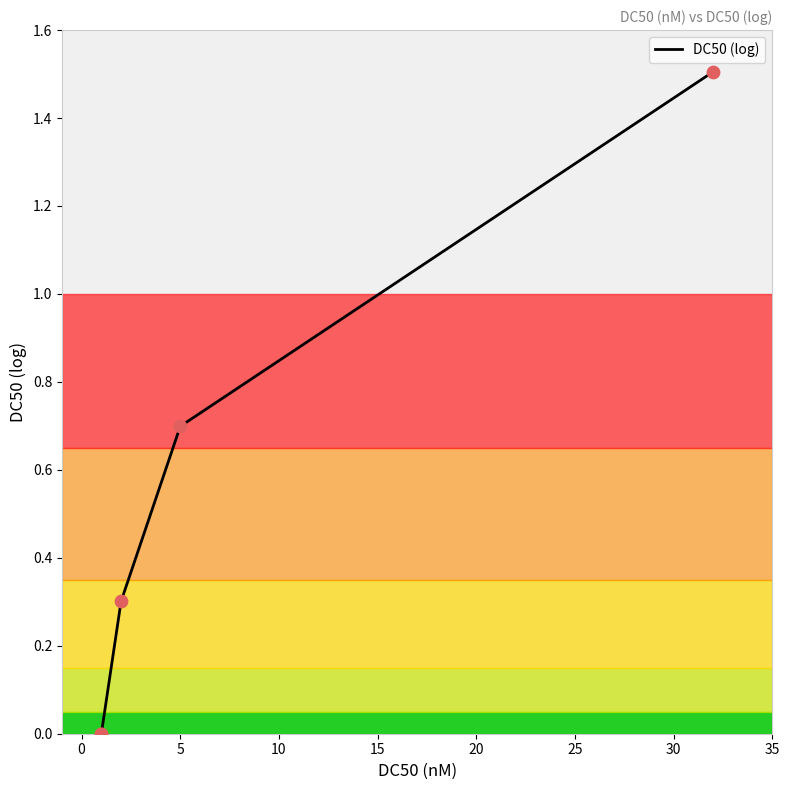

What is the change in value from 15 to 20?

+0.8